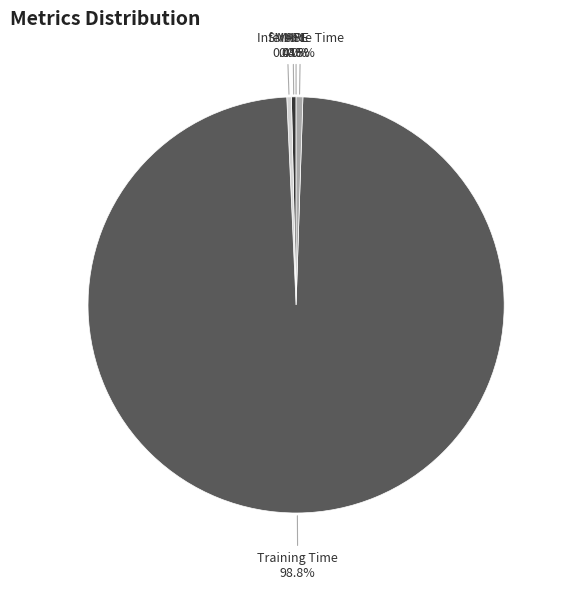

The SMAPE slice represents 0% of the pie. True or false?

True